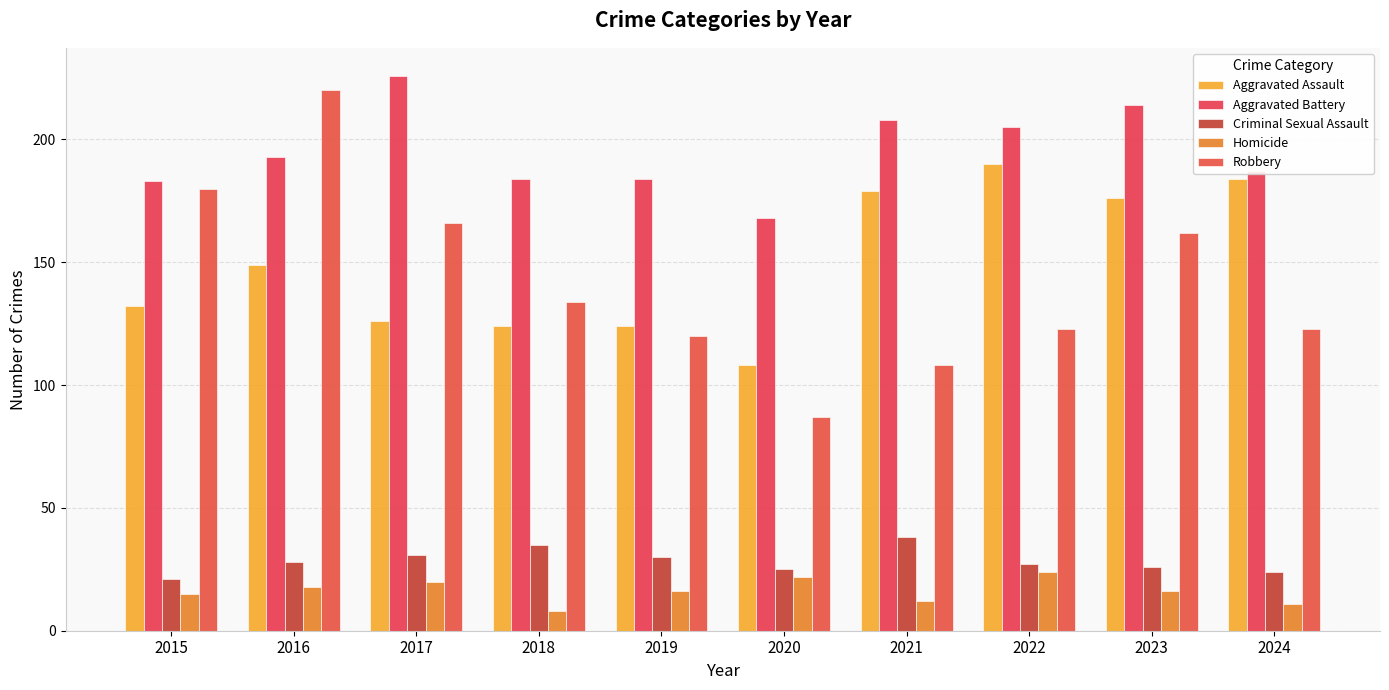

The value of Homicide at 2017 is 20. True or false?

True